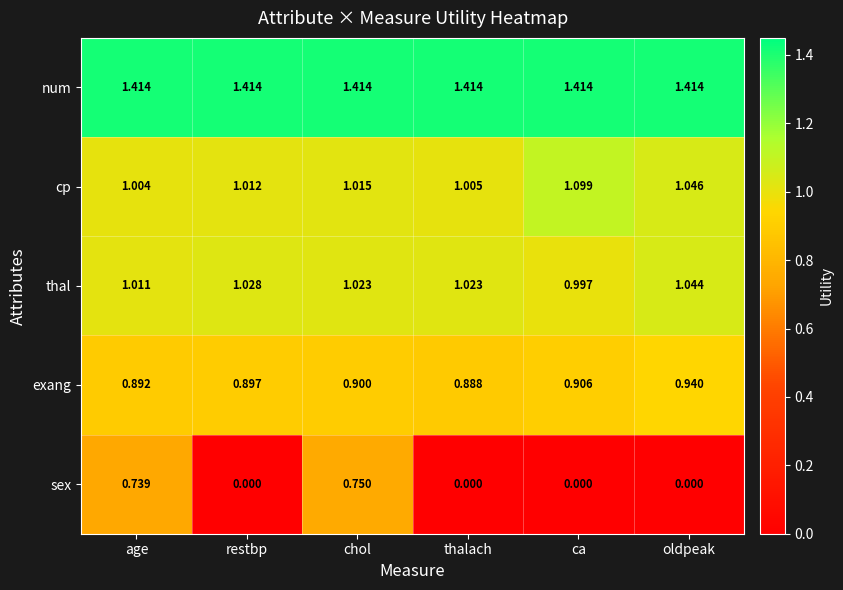

Which series changed the most between restbp and ca?

cp